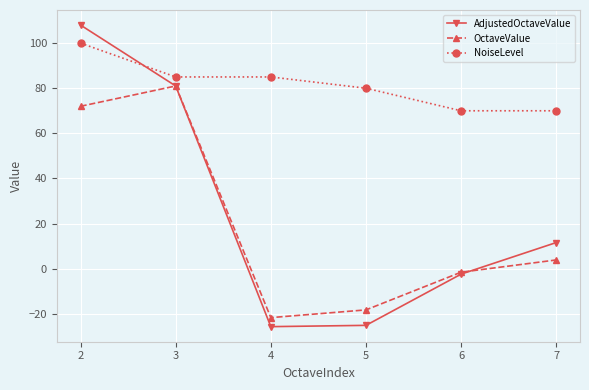

What is the value of the OctaveValue point at the 4th from the left?

-18.3